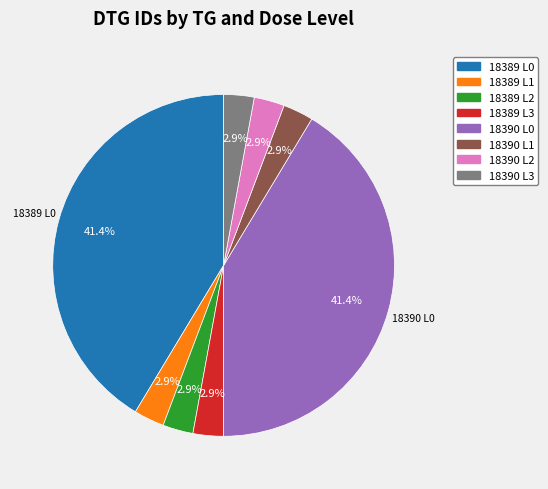

Is there any slice that represents more than half of the pie?

No